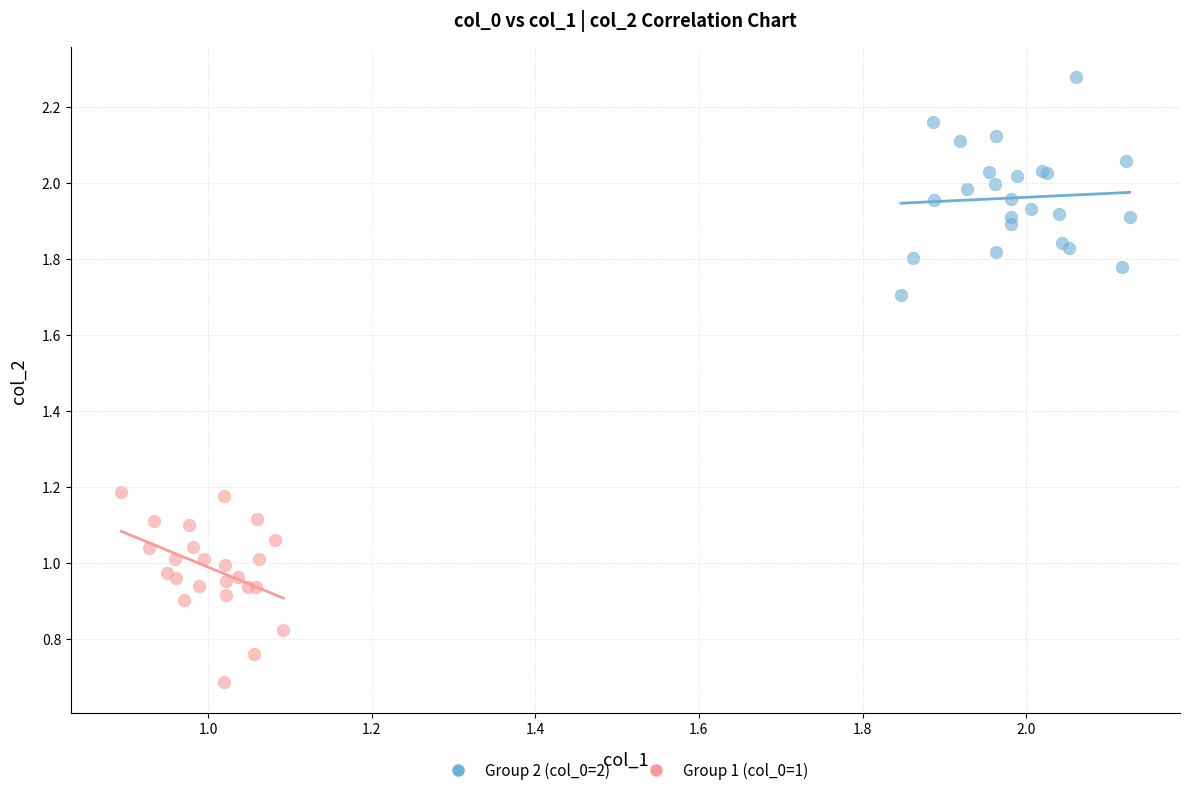

What are all the series names shown in the legend?

Group 2 (col_0=2), Group 1 (col_0=1)